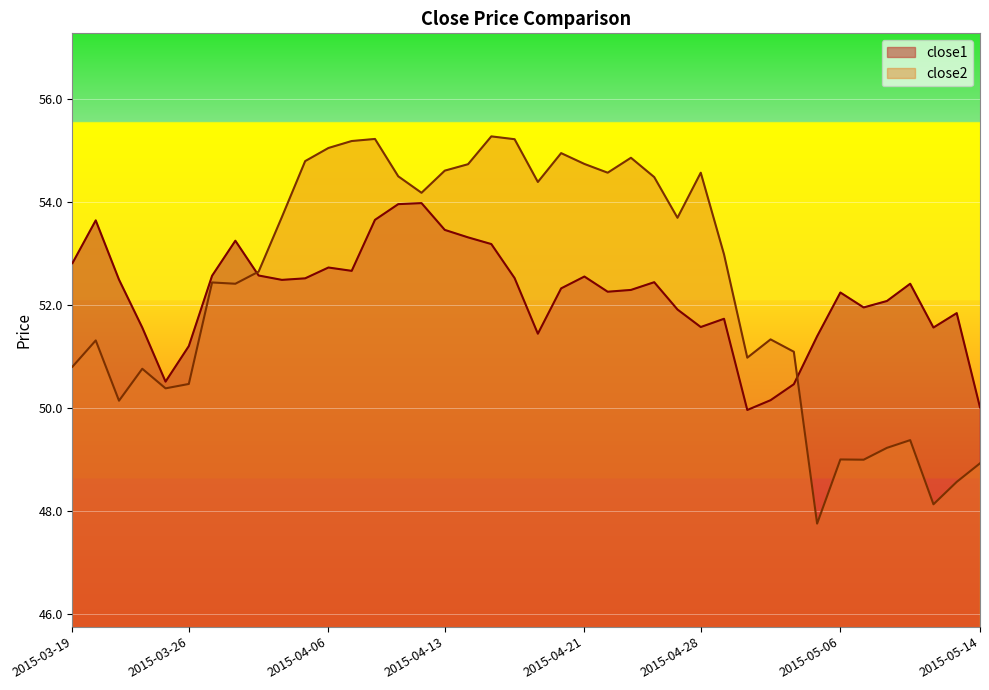

What is the value of the close2 point at the 23rd from the left?

54.7